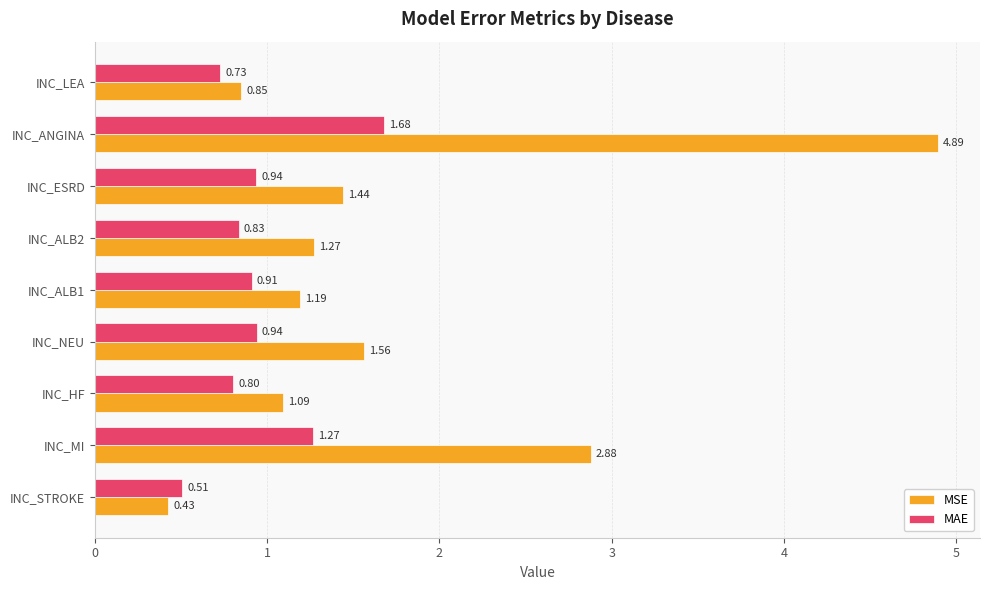

List the series in order of their peak value, highest first.

MSE, MAE